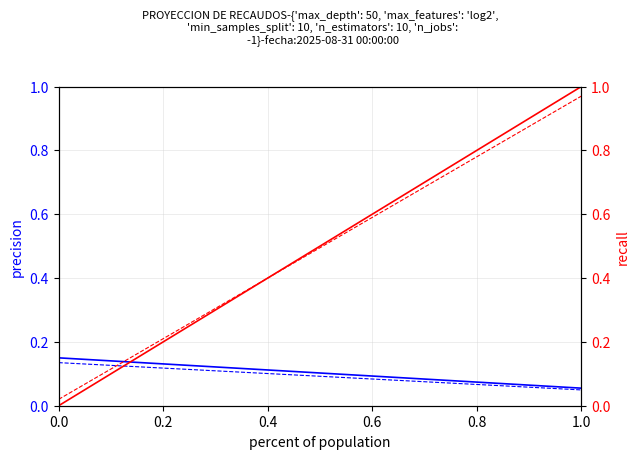

Which series has the largest range (max minus min)?

Total Etapa 2A